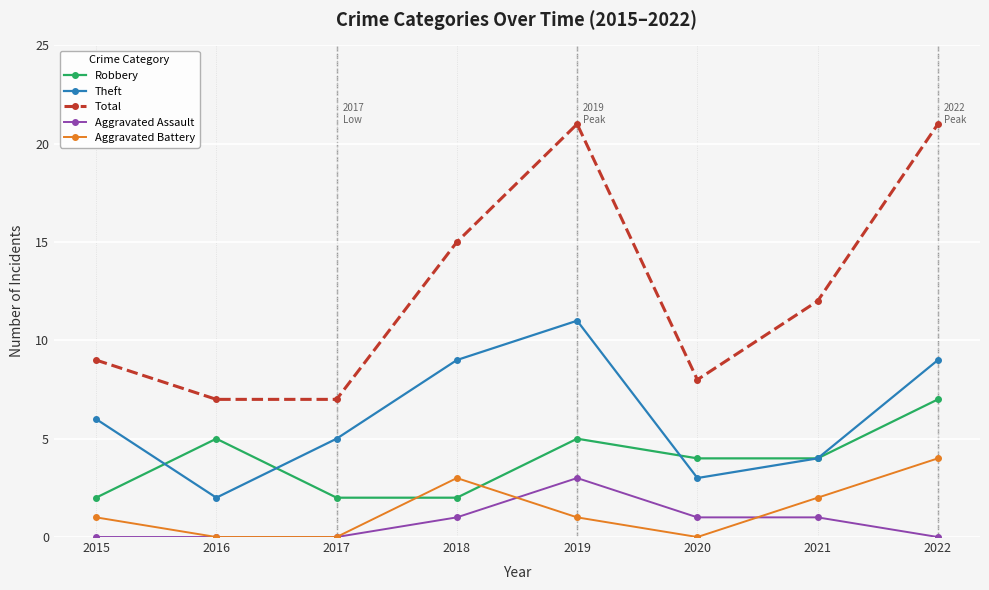

What value does the Robbery series have at 2016?

5